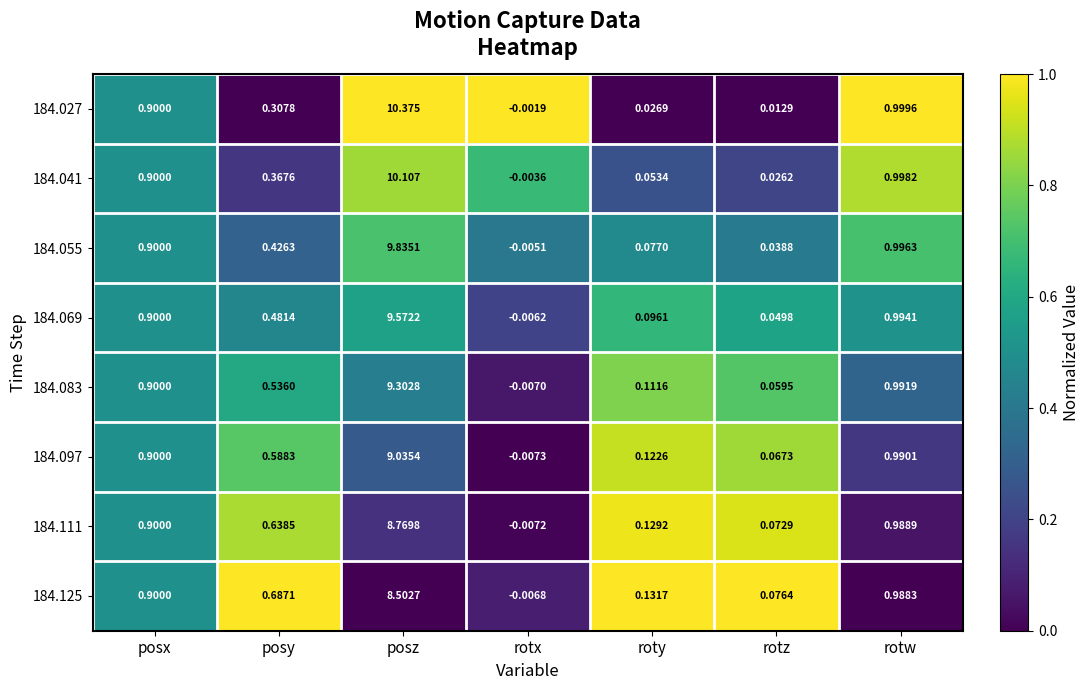

Where is 184.097 nearest to the value 4?

rotw